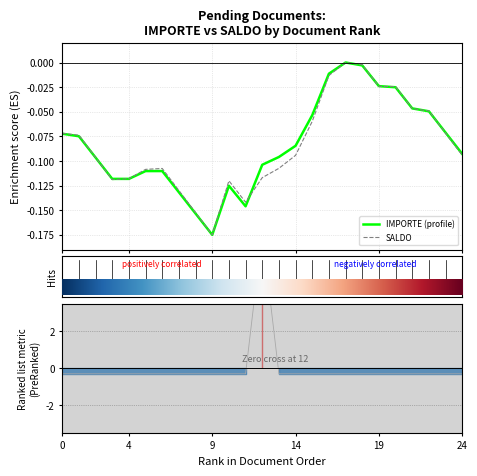

Read the SALDO value at 6.

-0.1